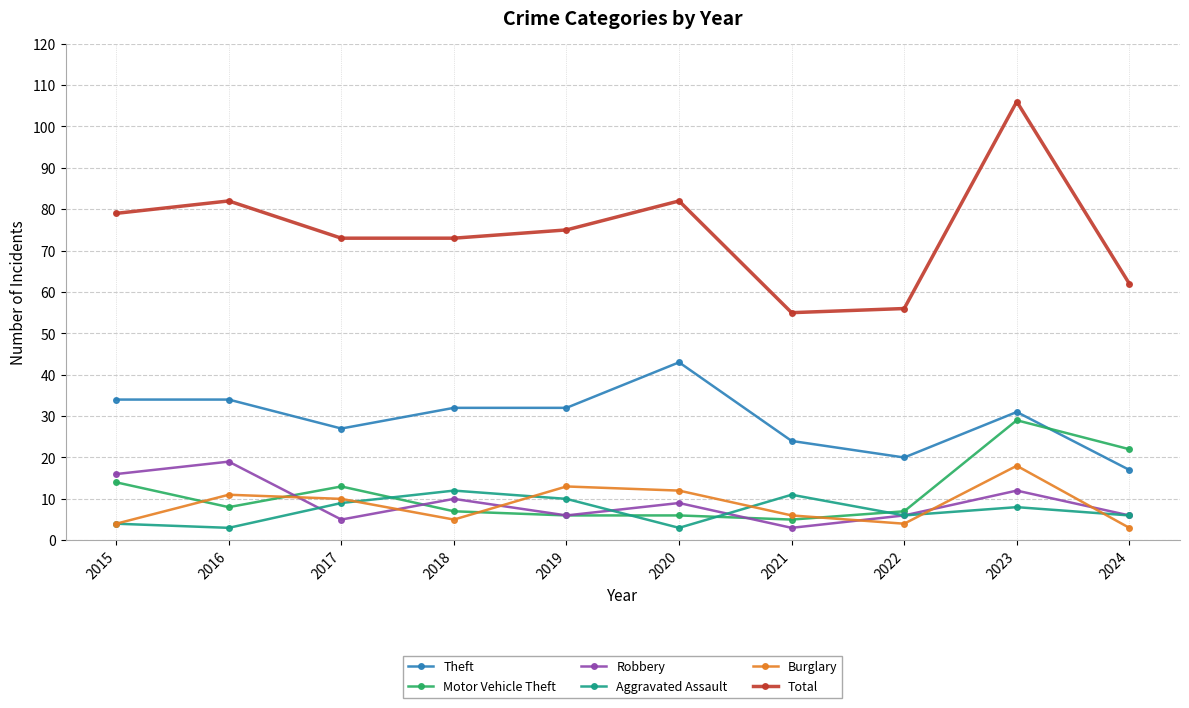

Count the Aggravated Assault values in the range 4 to 10.

6